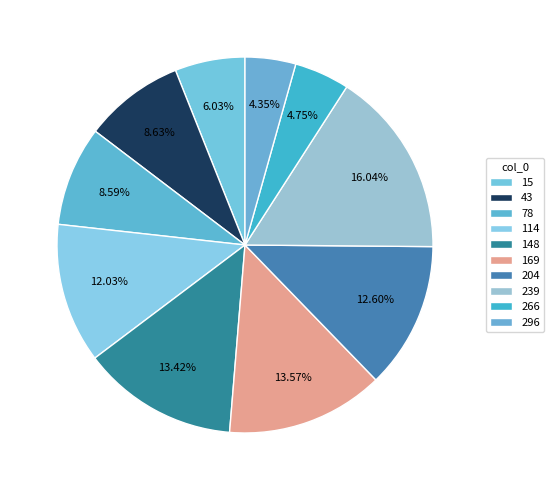

Between 15 and 148, which is larger?

148